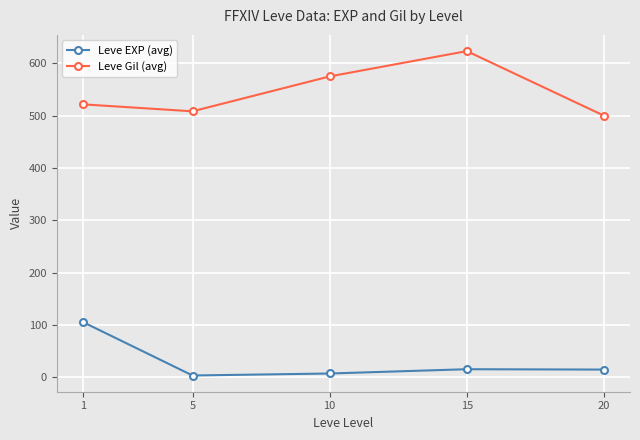

What is the lowest value of the Leve EXP (avg) series?

3.7